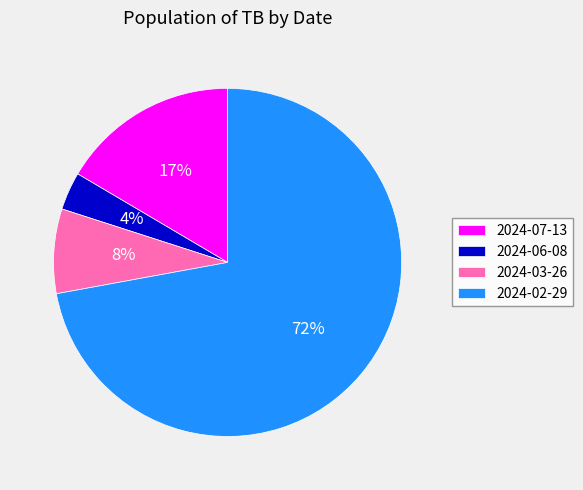

Do 2024-06-08 and 2024-02-29 together represent more than half of the pie?

Yes